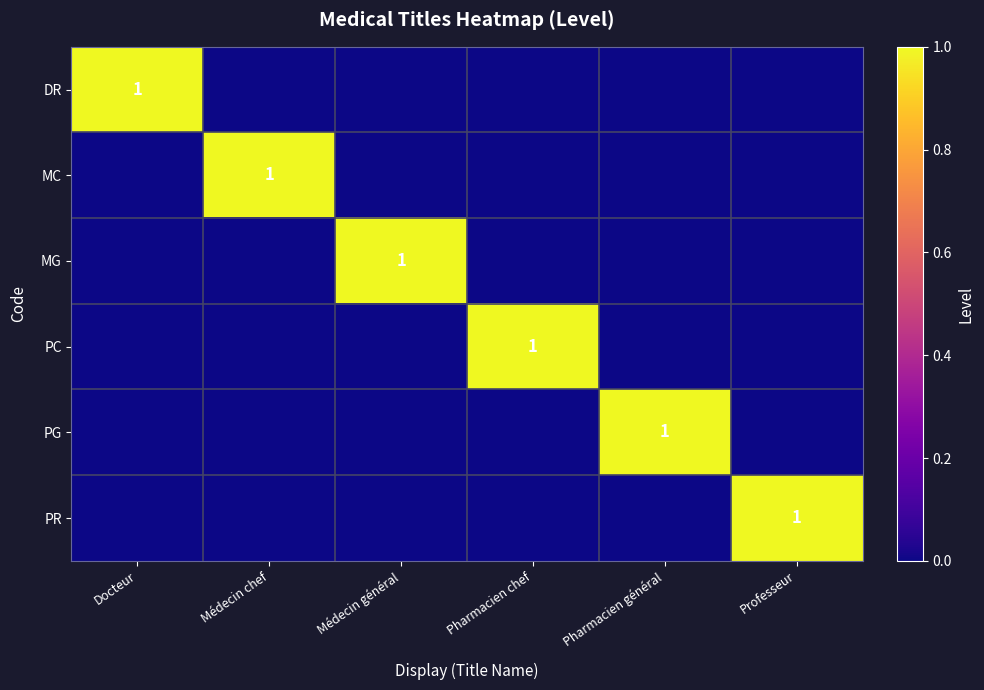

Which has a higher value, Professeur or Docteur?

Docteur